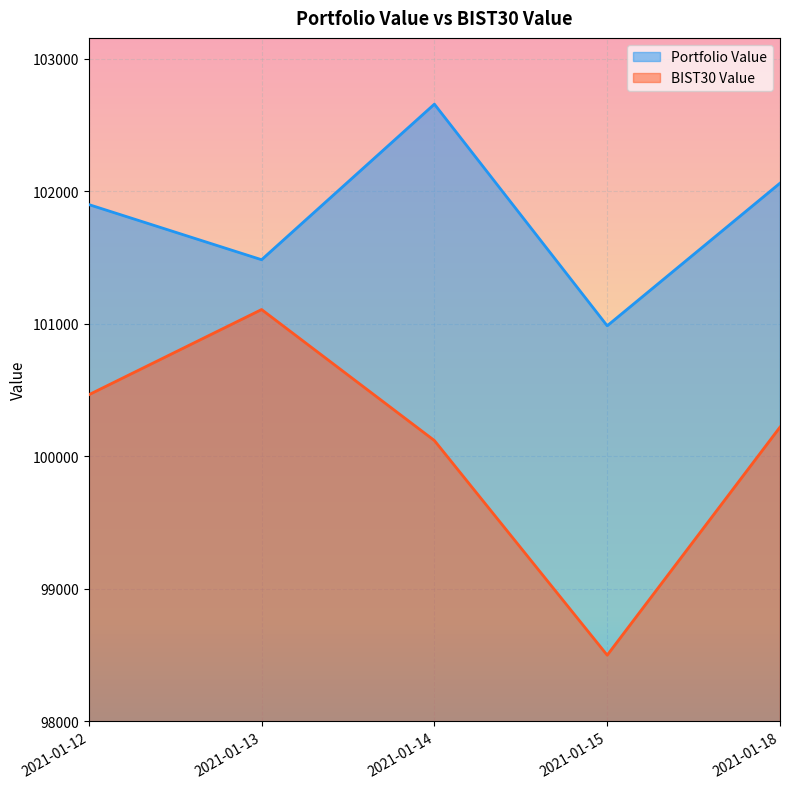

True or false: Portfolio Value and BIST30 Value cross at least once.

False